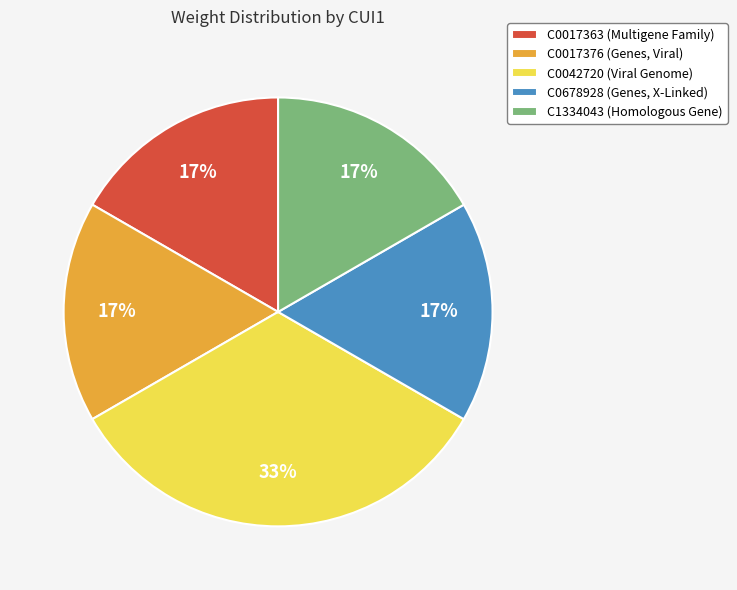

To the nearest percent, what is the average slice percentage?

20%